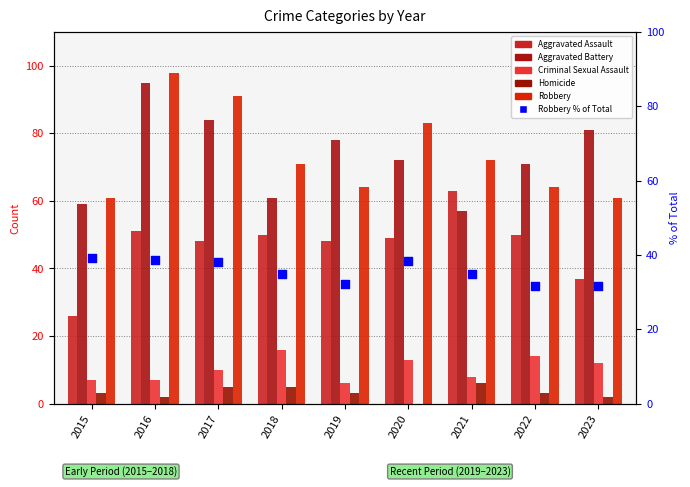

Is the value of Robbery at 2020 greater than the value of Criminal Sexual Assault at 2020?

Yes